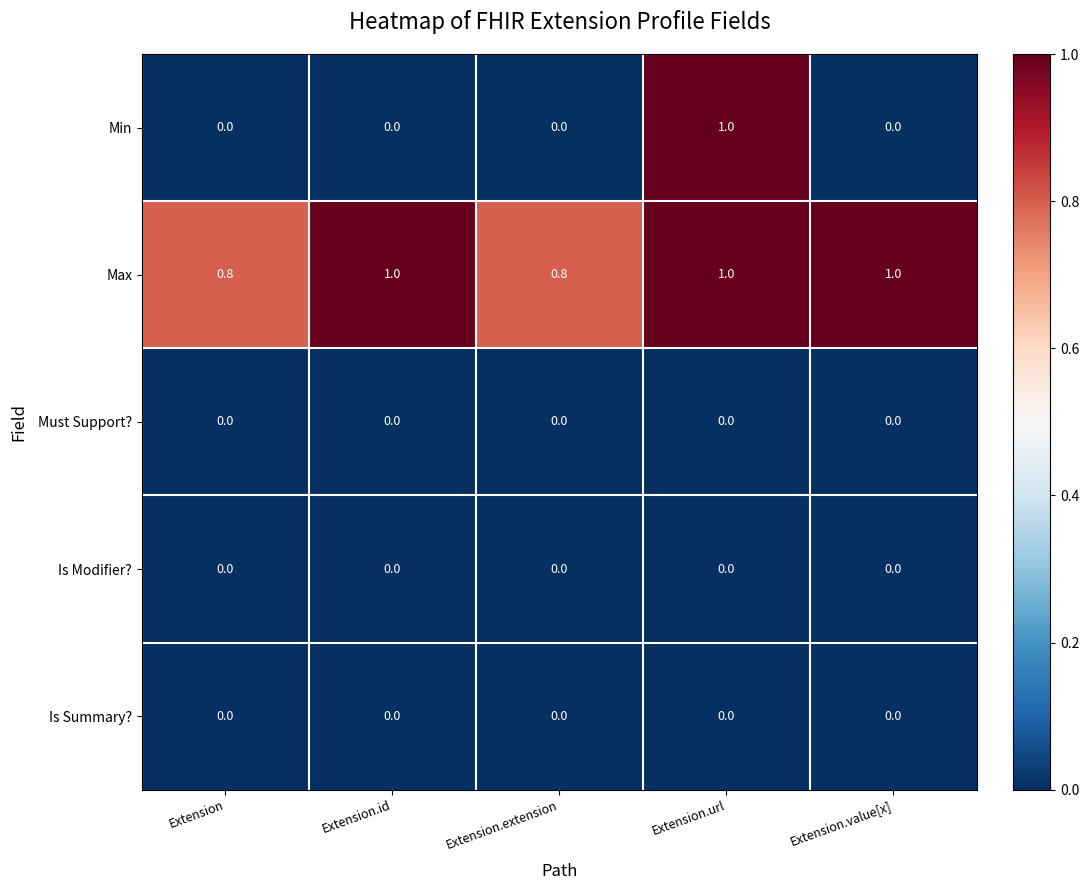

Which series changed the most between Extension.extension and Extension.value[x]?

Max